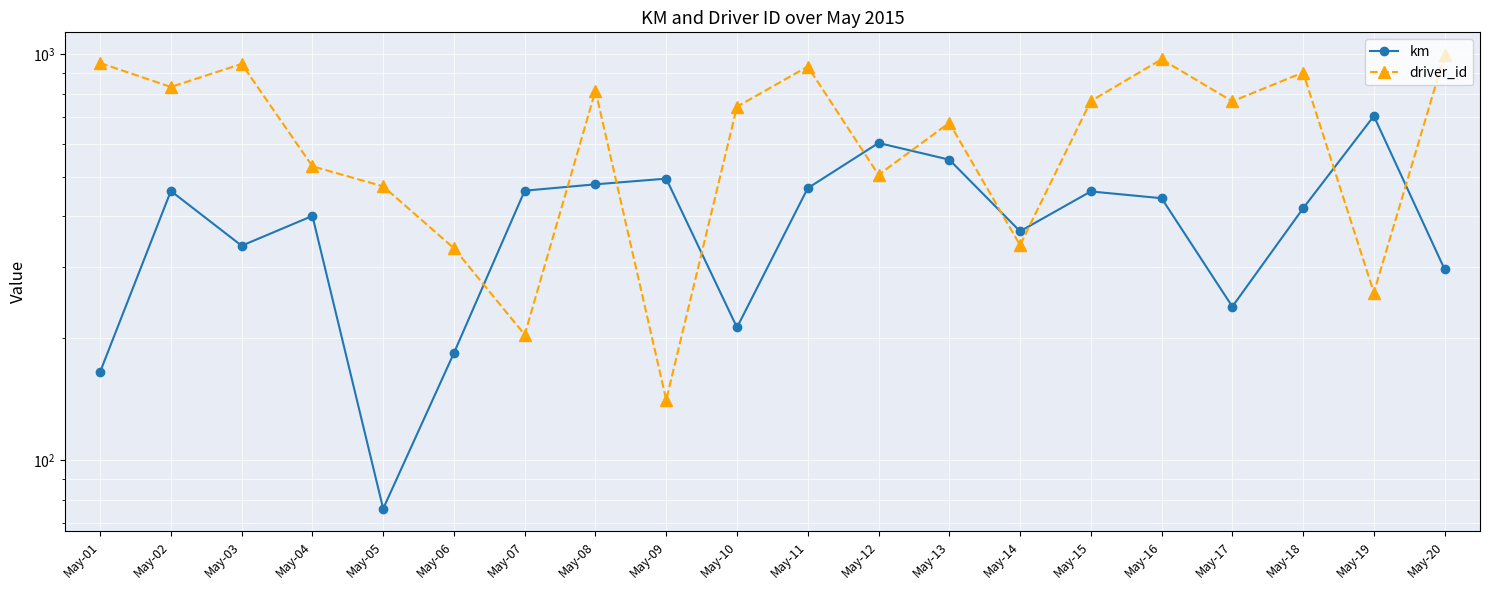

What is the value of the km point at the 7th from the left?

461.5